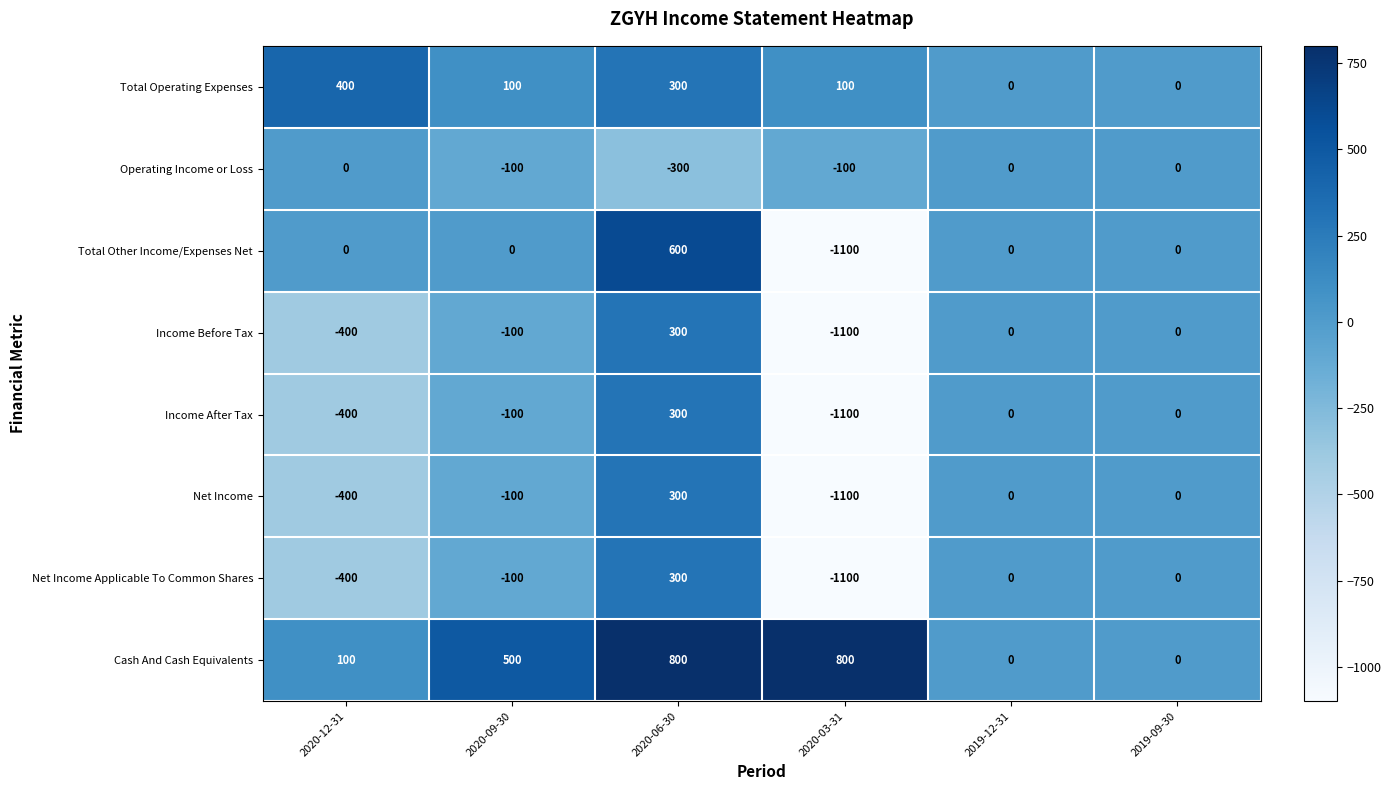

Read the Net Income value at 2020-12-31, to the nearest 100.

-400